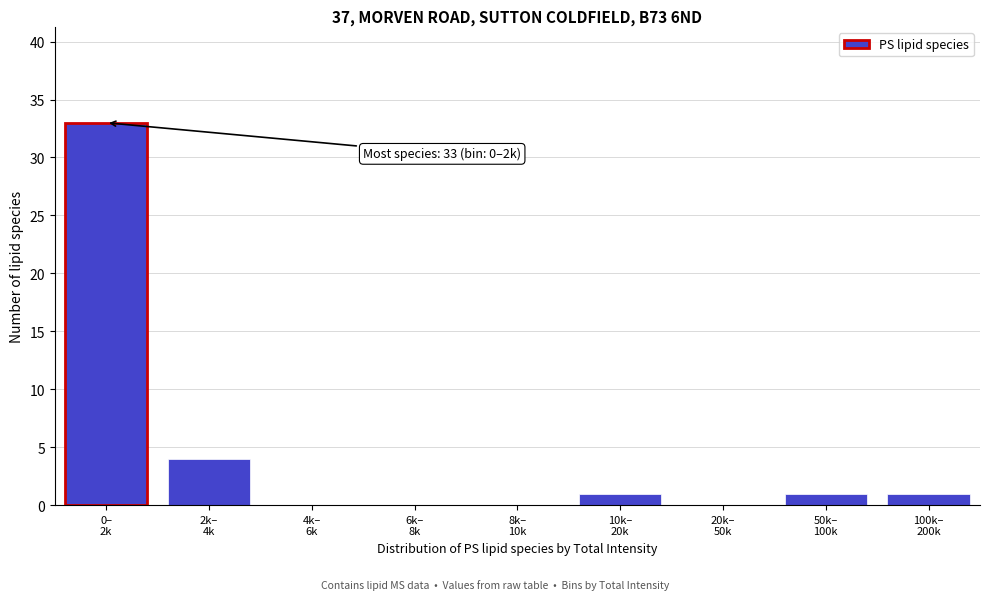

What is the sum of all values?

40